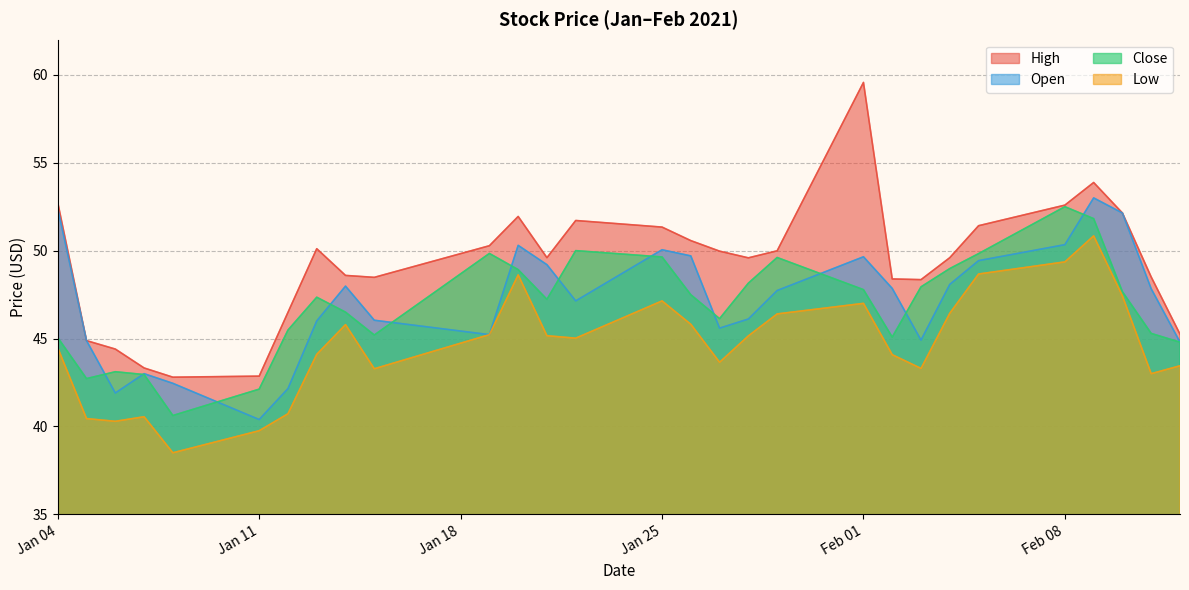

In Open, how many points are lower than both neighbors (excluding endpoints)?

6